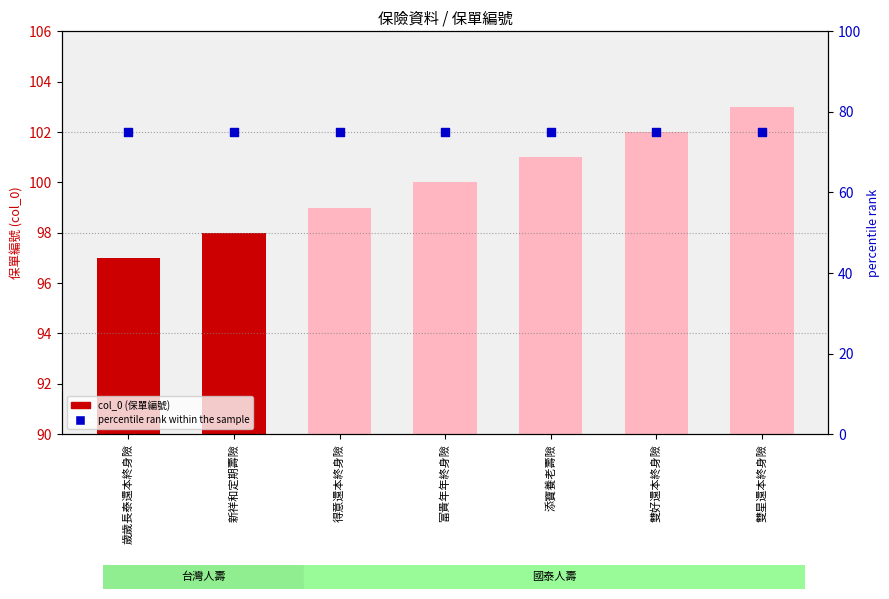

Is the value of col_0 at 歲歲長泰還本終身險 greater than the value of percentile rank within the sample at 雙星還本終身險?

Yes